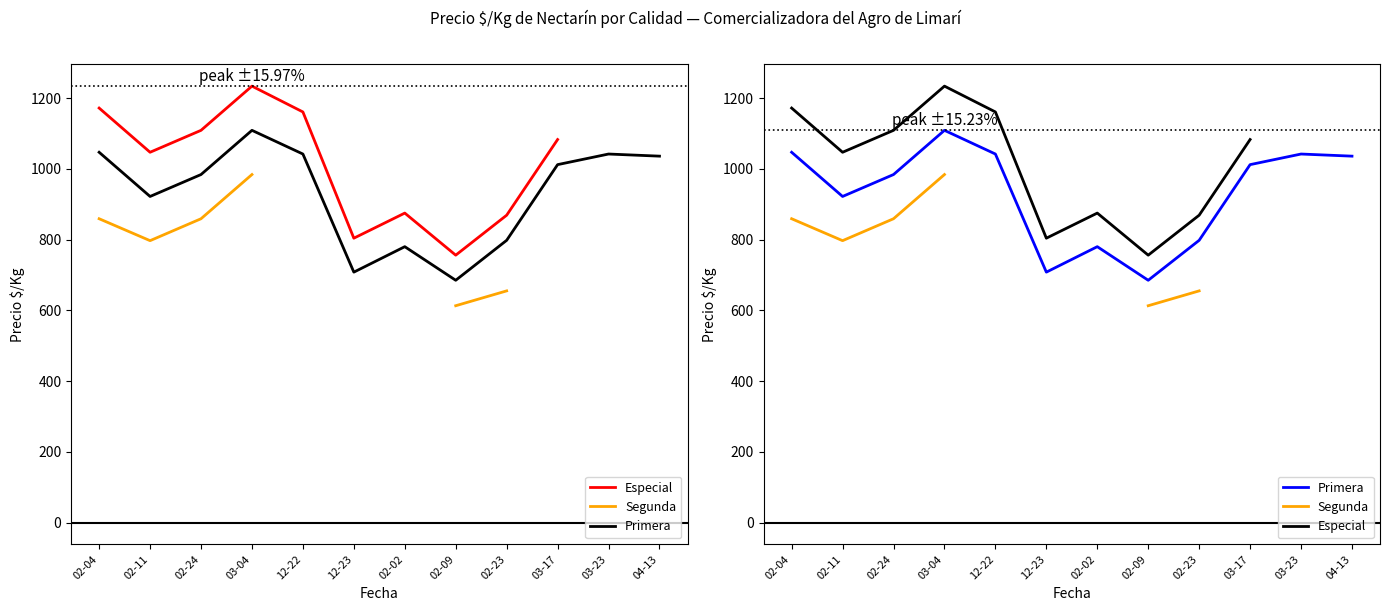

What is the label of the 10th point from the left?

03-17